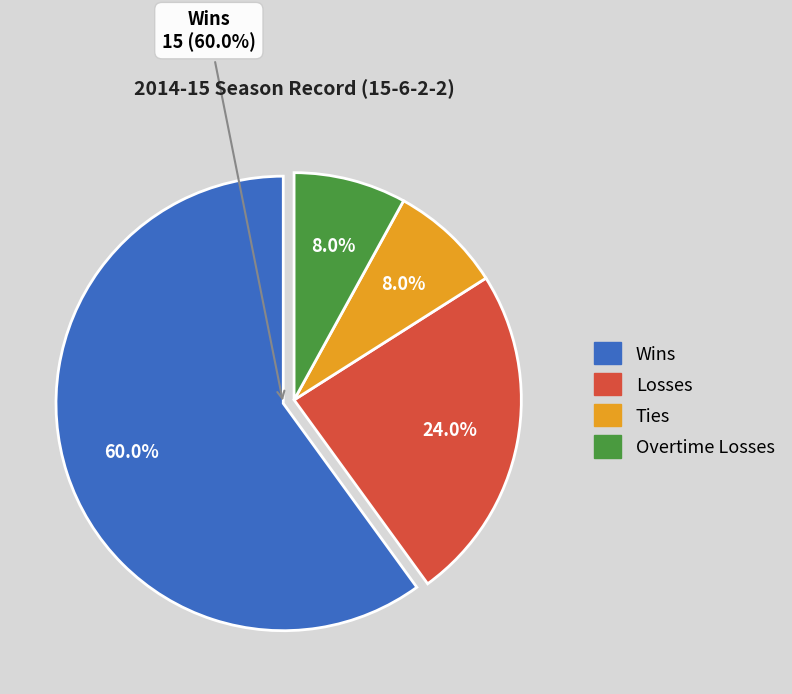

Which category has the biggest portion of the pie?

Wins